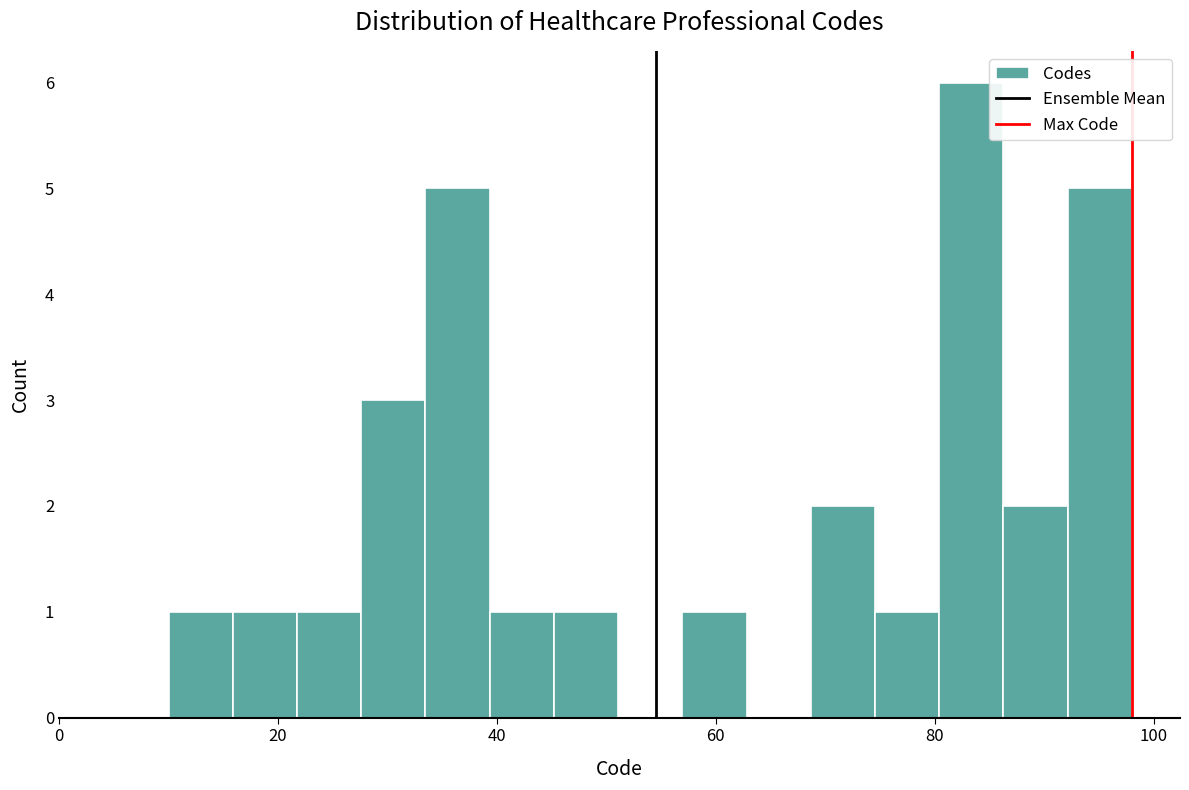

Around what value on the x-axis is the tallest bar? Give the approximate position of its centre, as read against the axis.

84